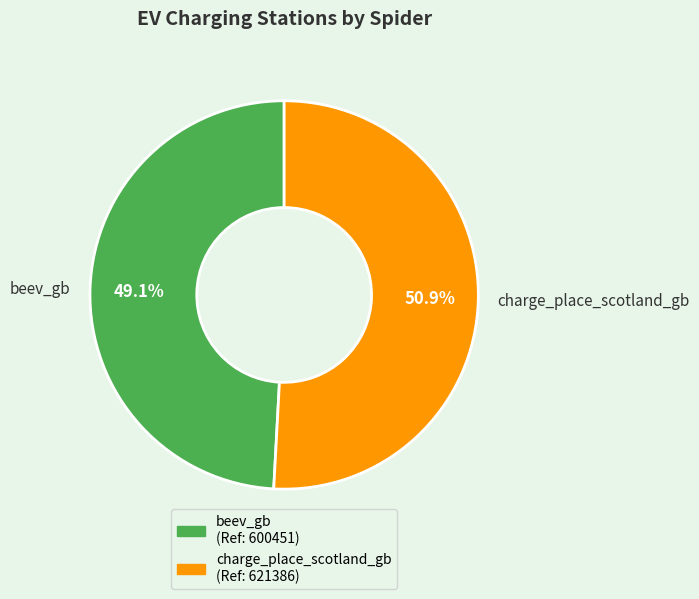

How many segments does this pie chart have?

2